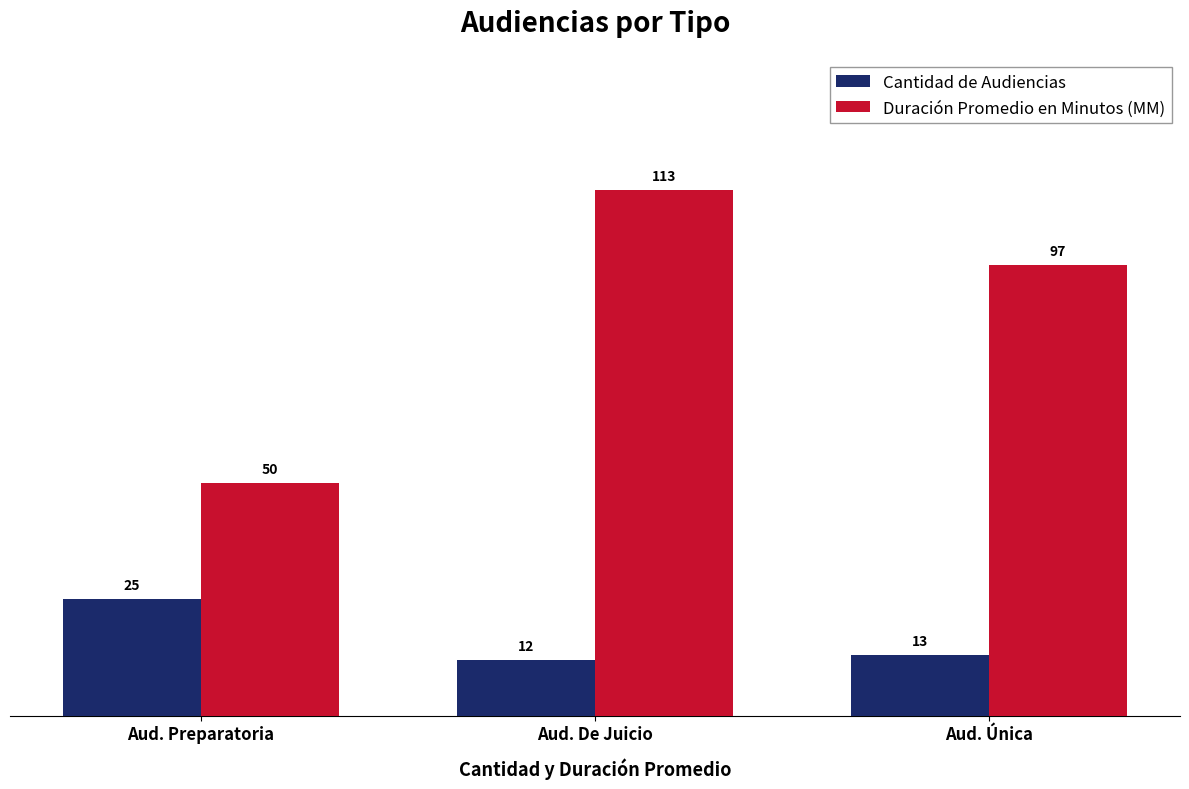

Where is Duración Promedio en Minutos (MM) nearest to the value 81?

Aud. Única